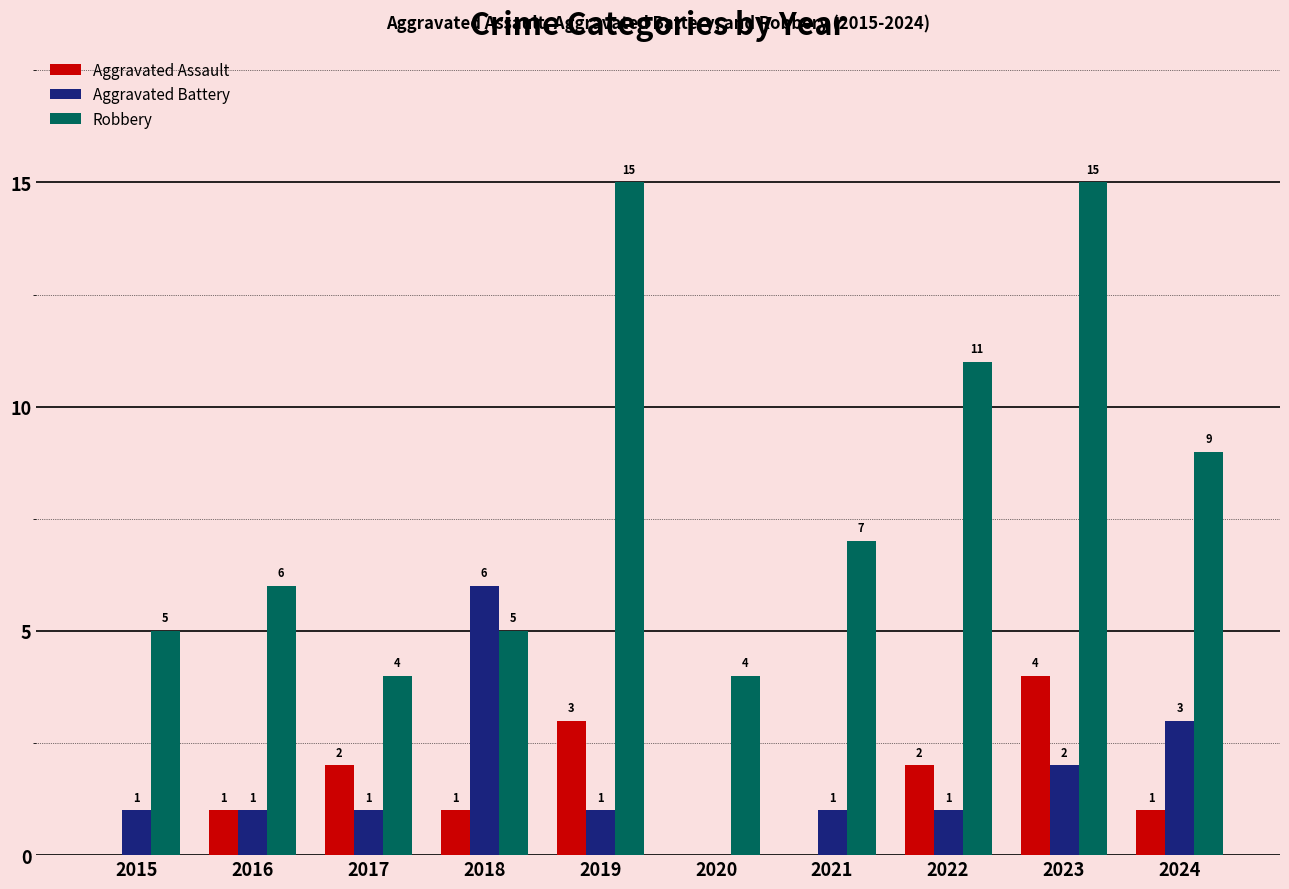

What is the sum of all Aggravated Battery values?

17